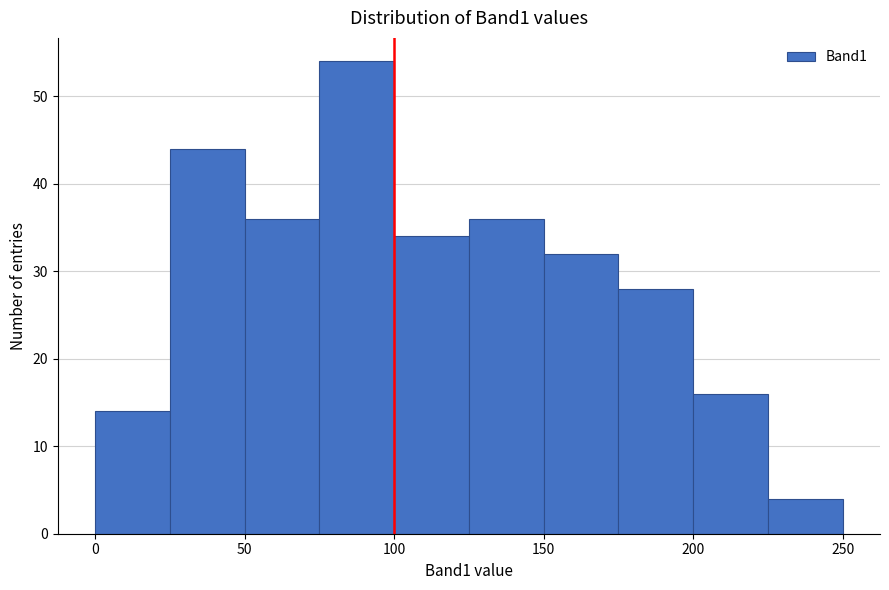

What is the height of the bar covering 75 to 100 on the x-axis? The values are not printed on the chart, so give them approximately, as read against the axis.

54